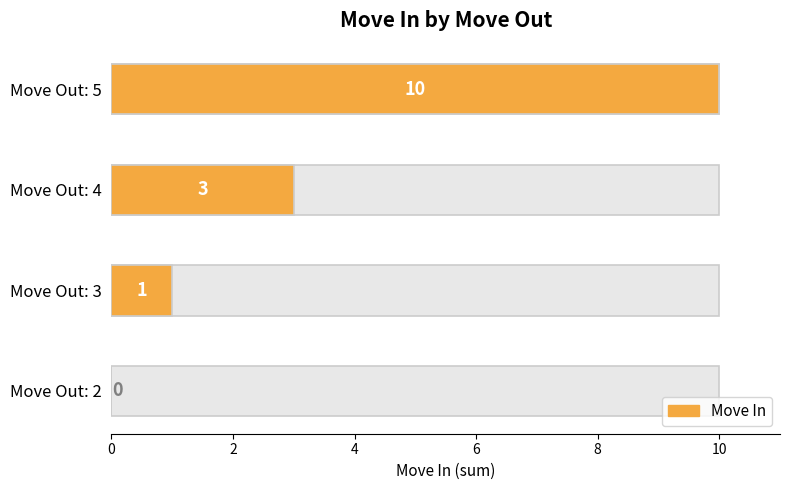

How many series are shown in this chart?

1